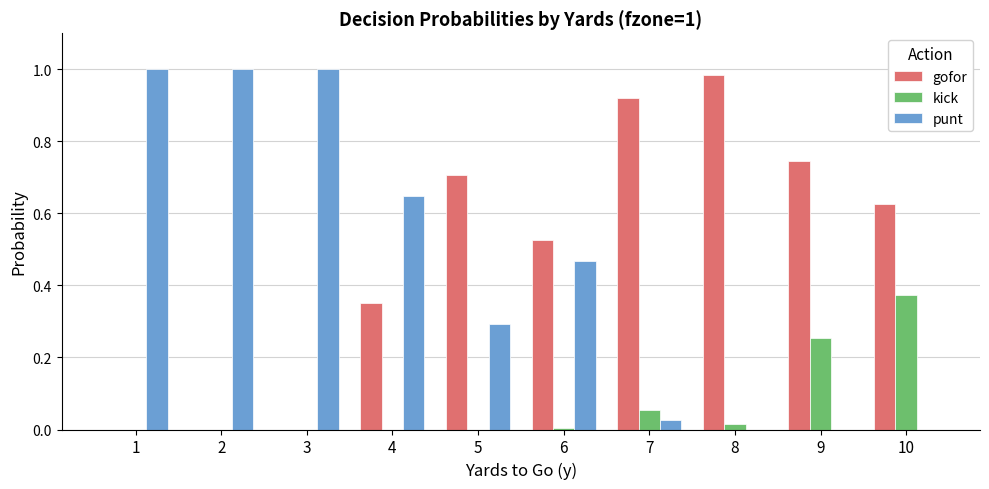

Is it true that gofor equals 1.3 at 7?

False